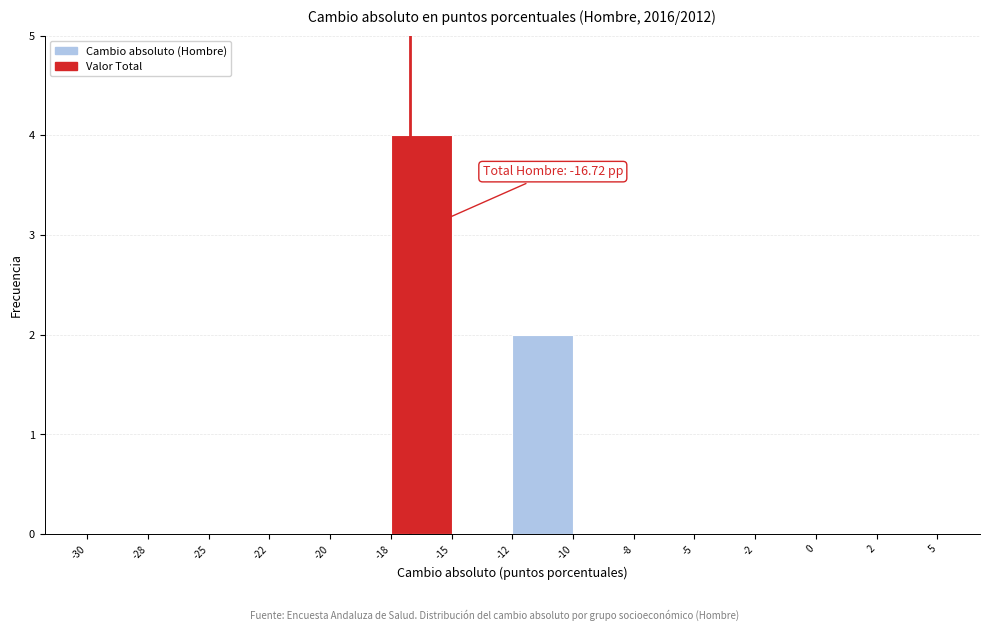

Reading left to right, transcribe all the data shown in this chart.

-30=0	-28=0	-25=0	-22=0	-20=0	-18=4	-15=0	-12=2	-10=0	-8=0	-5=0	-2=0	0=0	2=0